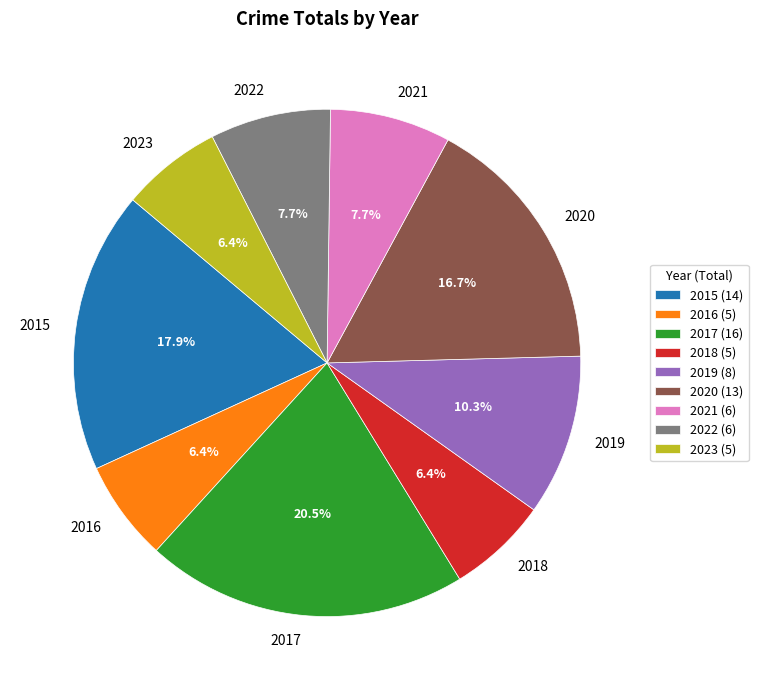

What portion of the pie excludes 2019?

89.7%